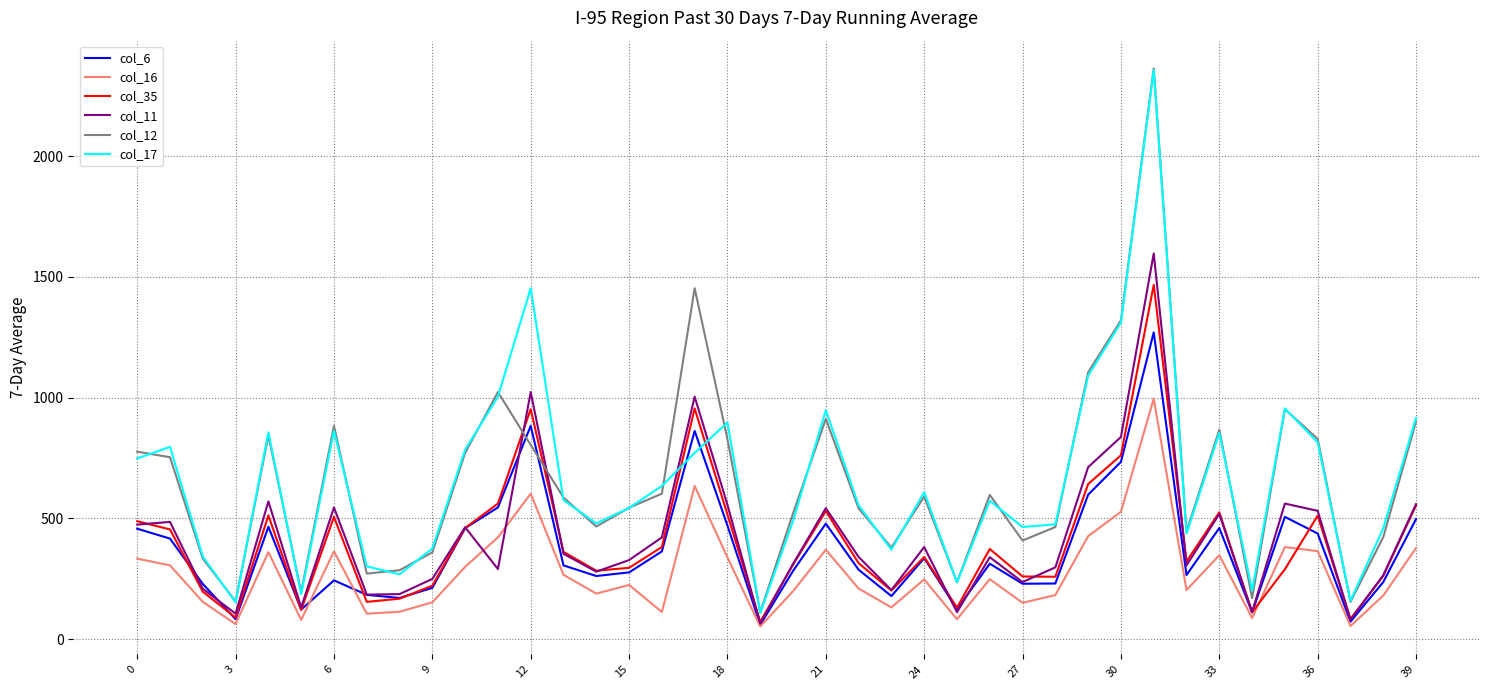

True or false: col_35 and col_17 cross at least once.

True